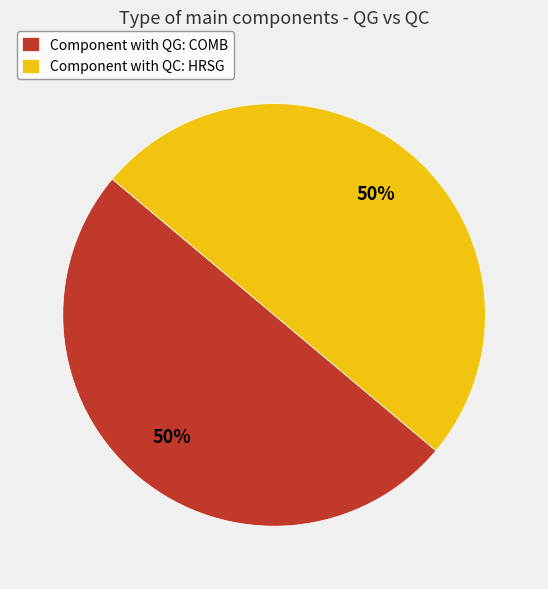

True or false: Component with QC: HRSG accounts for 36% of the total.

False